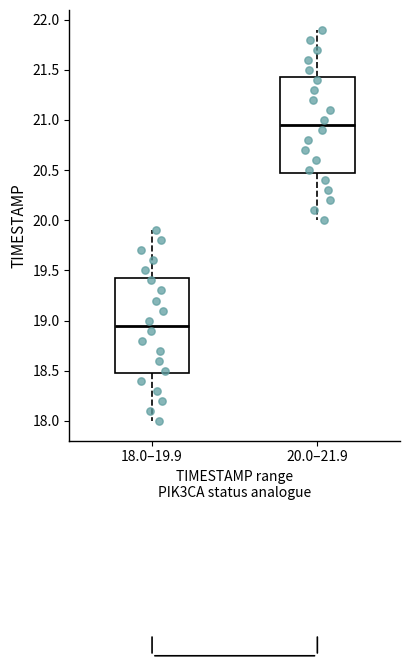

Reading left to right, read every box against the y-axis: the position of its median line, the range the box covers, and the ends of its whiskers. The values are not printed on the chart, so give them approximately, as read against the axis.

18.0–19.9: median 18.95, box 18.50 to 19.45, whiskers 18.00 to 19.90
20.0–21.9: median 20.95, box 20.50 to 21.45, whiskers 20.00 to 21.90